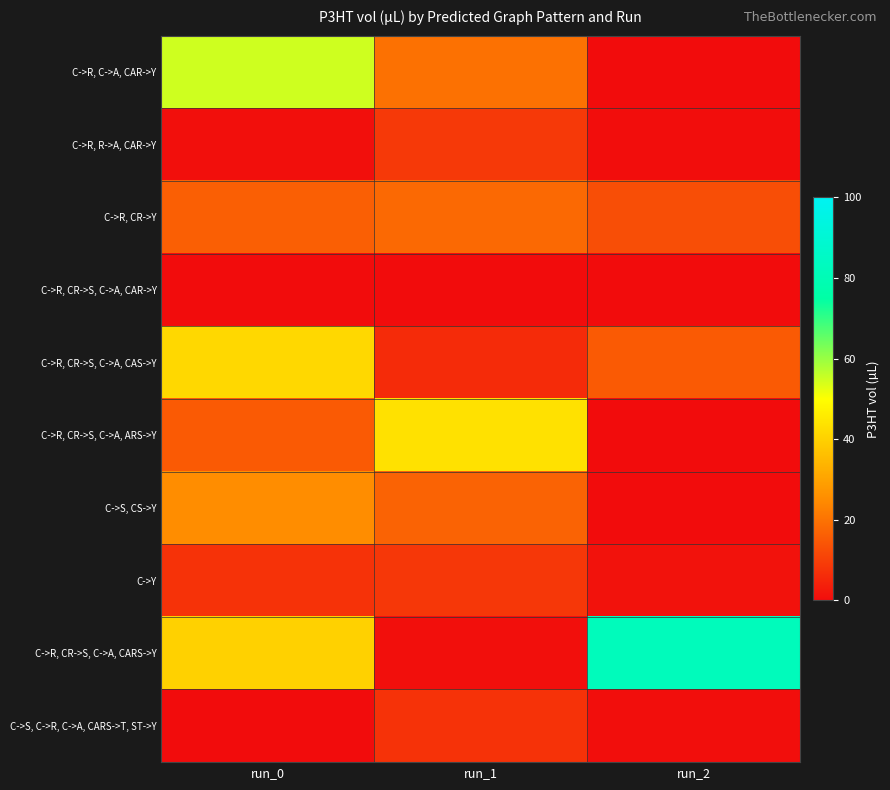

What is the difference between the highest and lowest values at run_2?

82.2